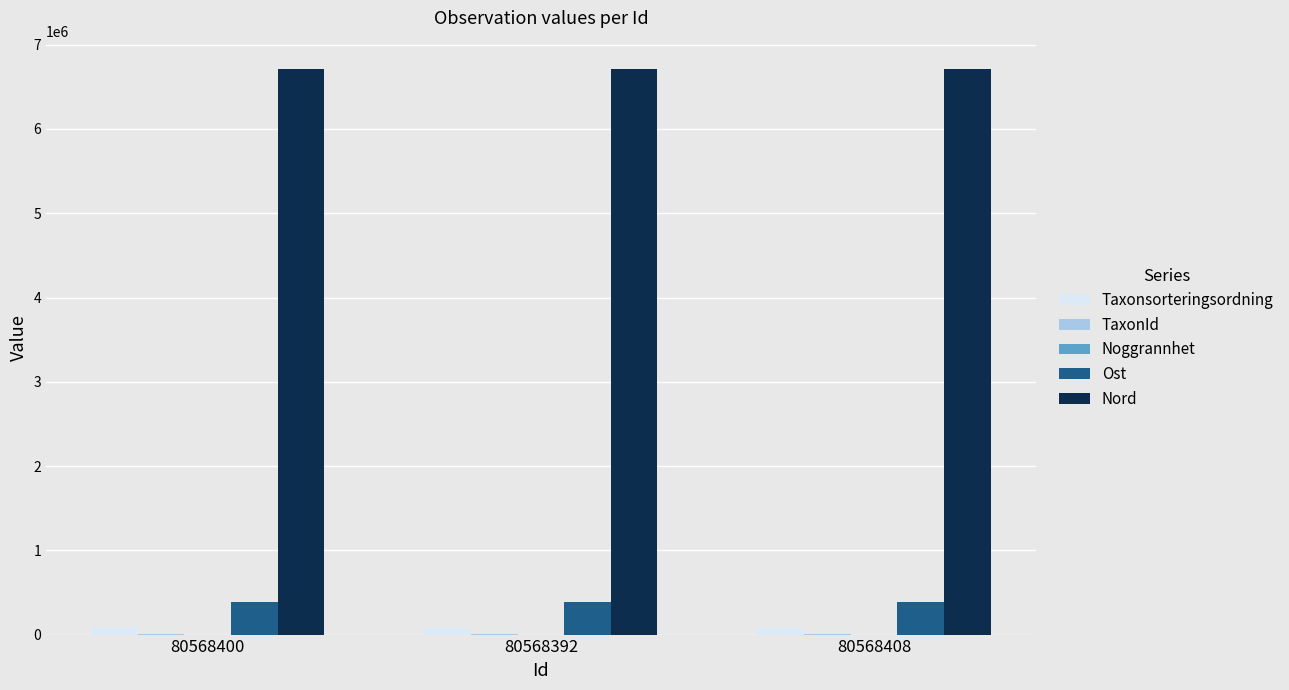

What is the highest value of the Taxonsorteringsordning series?

89356